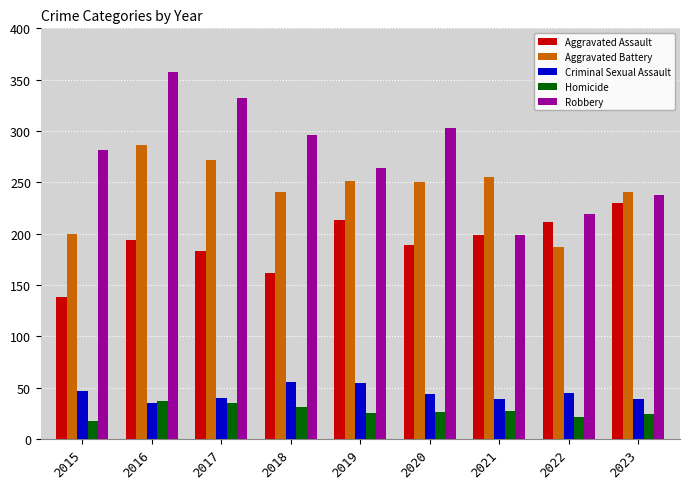

How many data points does each series have?

9